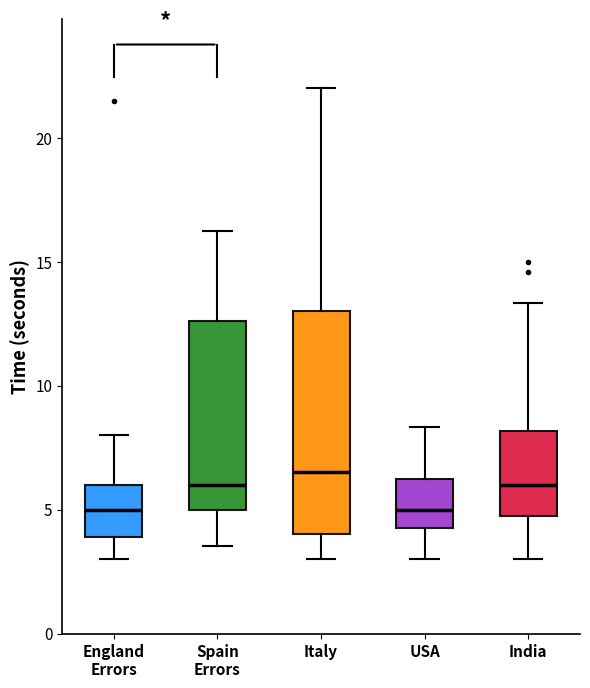

Reading left to right, transcribe this box plot: for each box, give where its median line is, the range the box spans, and where its two whiskers end, as read against the y-axis. The values are not printed on the chart, so give them approximately, as read against the axis.

England Errors: median 5.0, box 4.0 to 6.0, whiskers 3.0 to 8.0
Spain Errors: median 6.0, box 5.0 to 12.5, whiskers 3.5 to 16.5
Italy: median 6.5, box 4.0 to 13.0, whiskers 3.0 to 22.0
USA: median 5.0, box 4.5 to 6.5, whiskers 3.0 to 8.5
India: median 6.0, box 5.0 to 8.0, whiskers 3.0 to 13.5